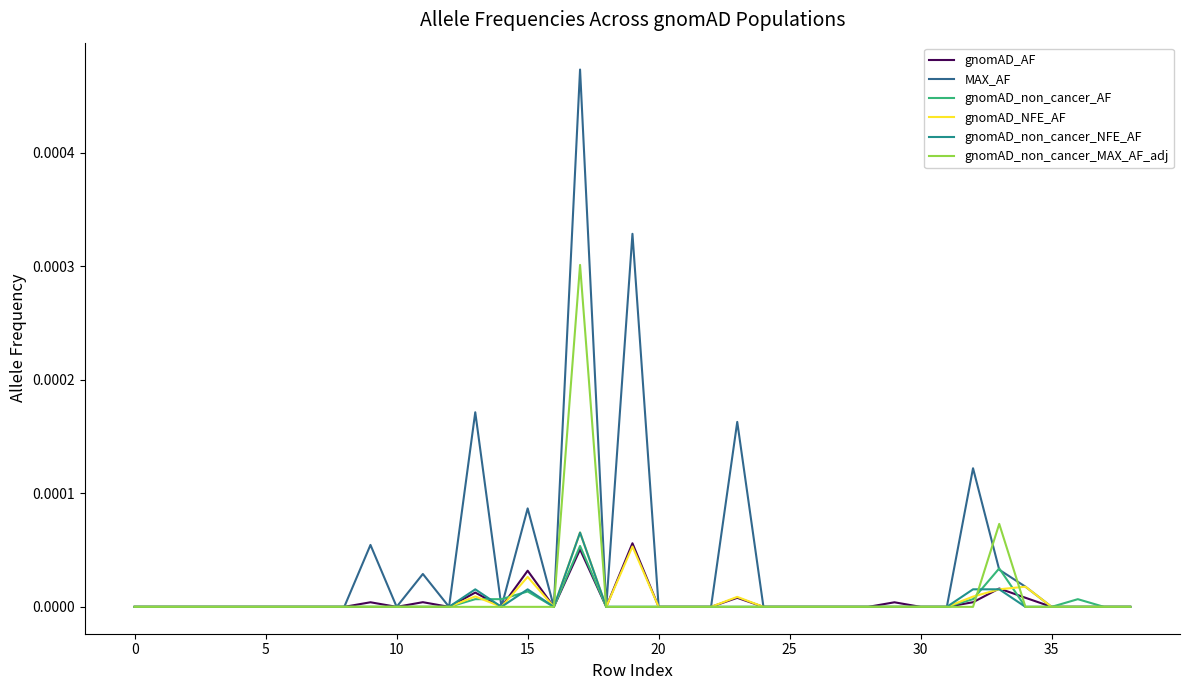

What are all the series names shown in the legend?

gnomAD_AF, MAX_AF, gnomAD_non_cancer_AF, gnomAD_NFE_AF, gnomAD_non_cancer_NFE_AF, gnomAD_non_cancer_MAX_AF_adj